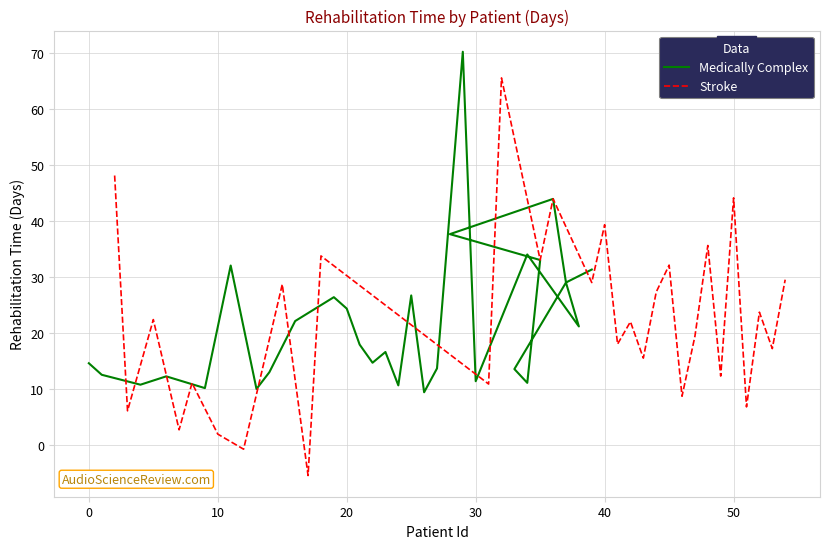

What are all the series names shown in the legend?

Medically Complex, Stroke